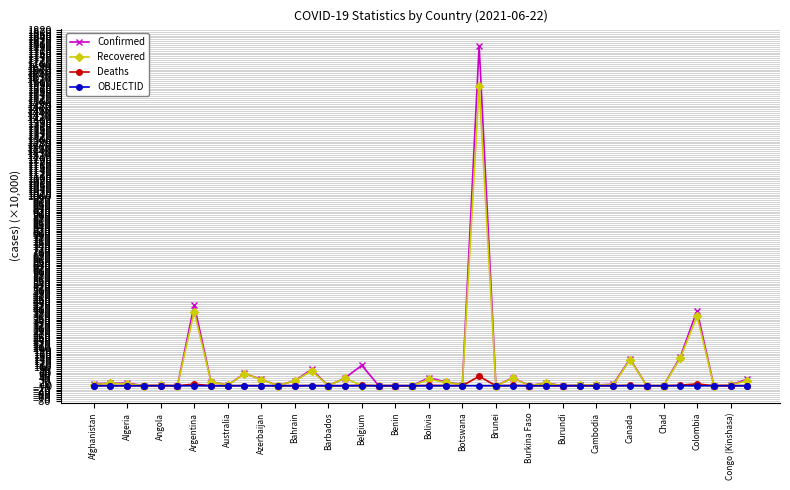

At how many categories does at least one series exceed 1102?

1